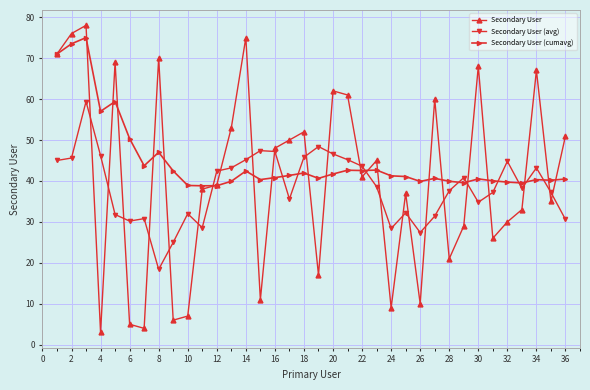

How many lines are shown in the chart?

3